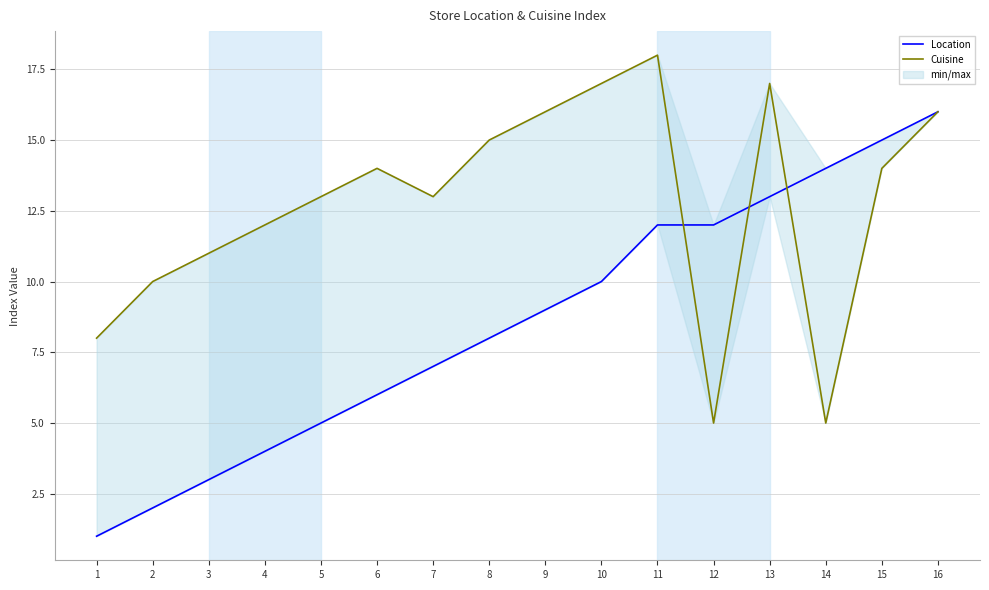

How many times do Cuisine and Location cross each other?

3